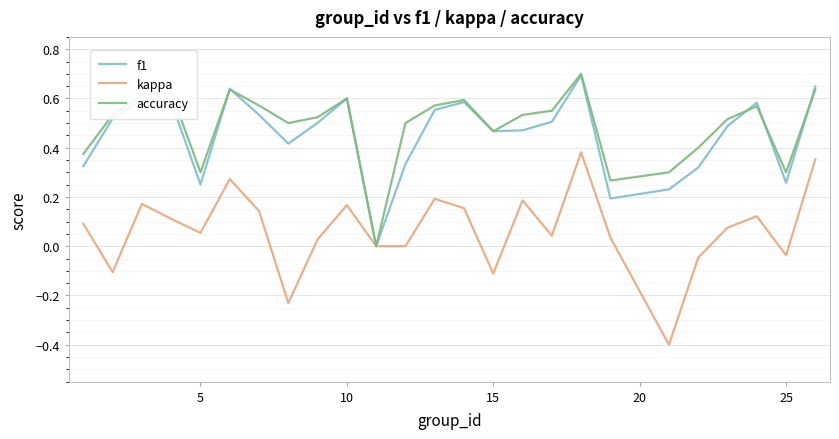

What is the minimum value for kappa?

-0.4